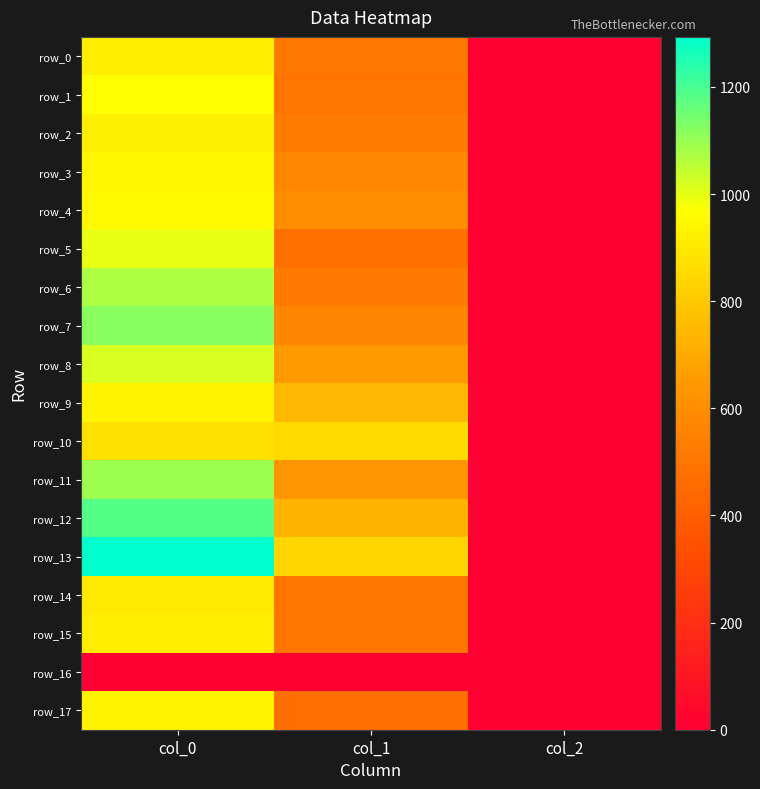

How many data points in row_10 are above 857?

2